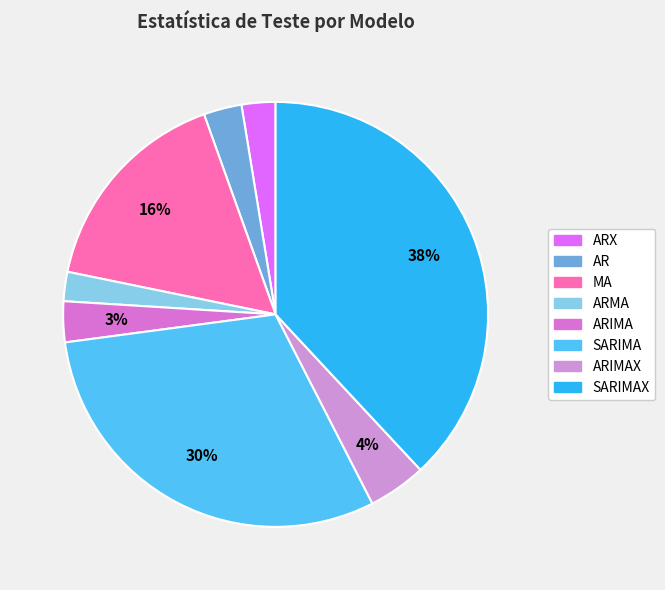

How many slices are in this pie chart?

8